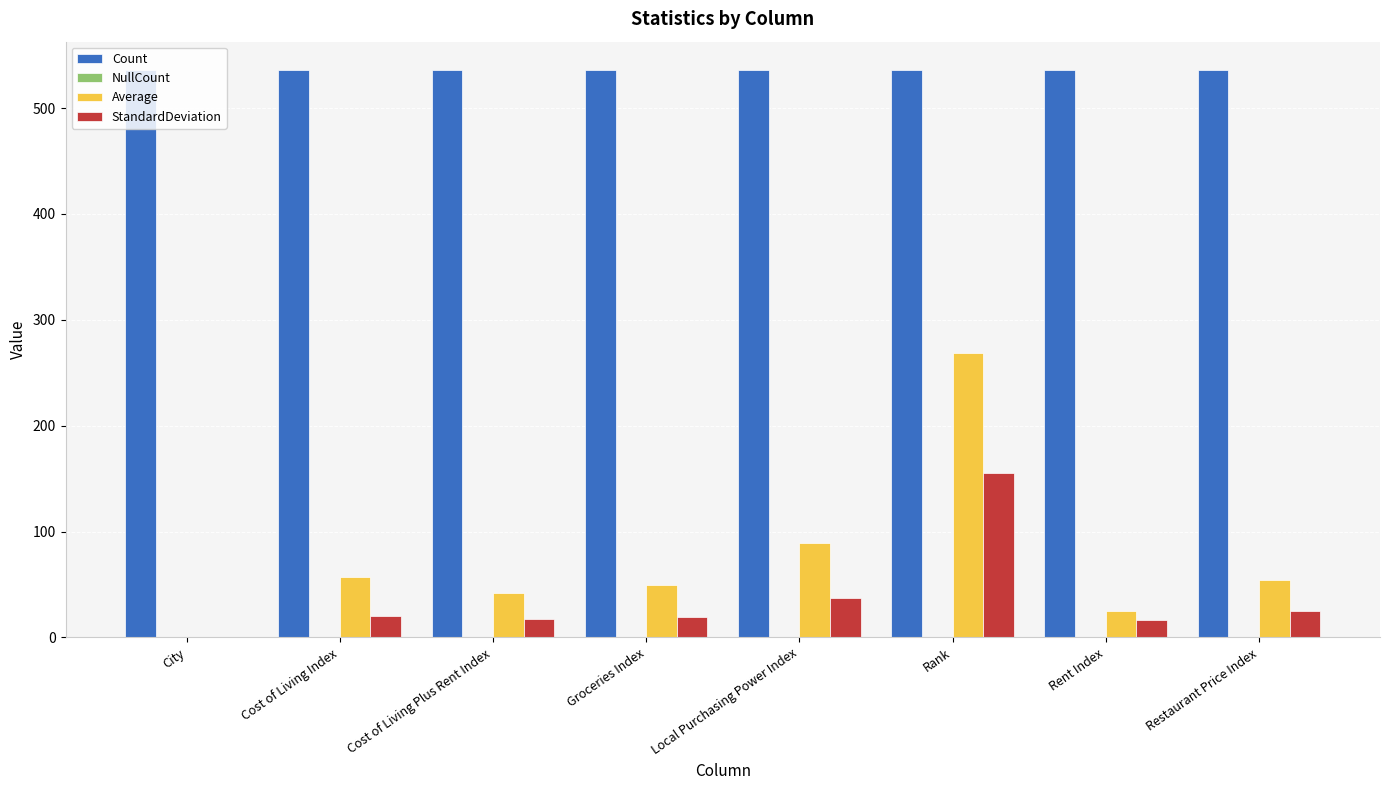

How many groups of bars are there?

8